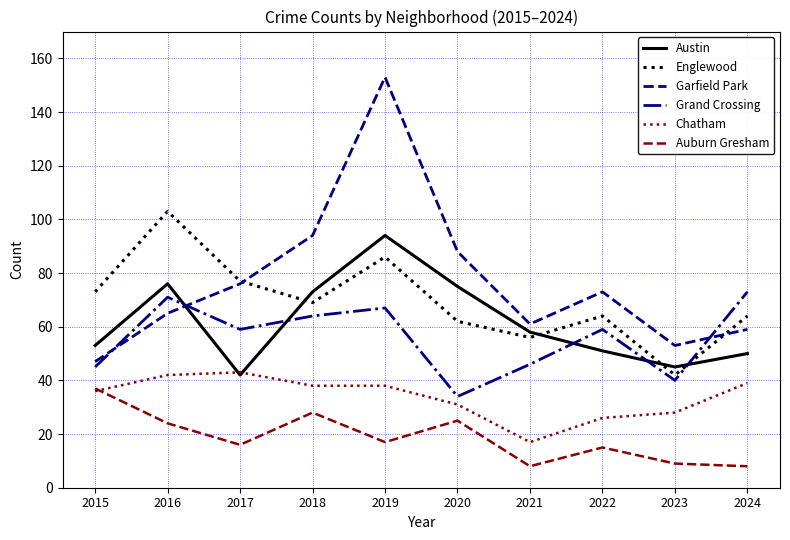

How many lines are shown in the chart?

6